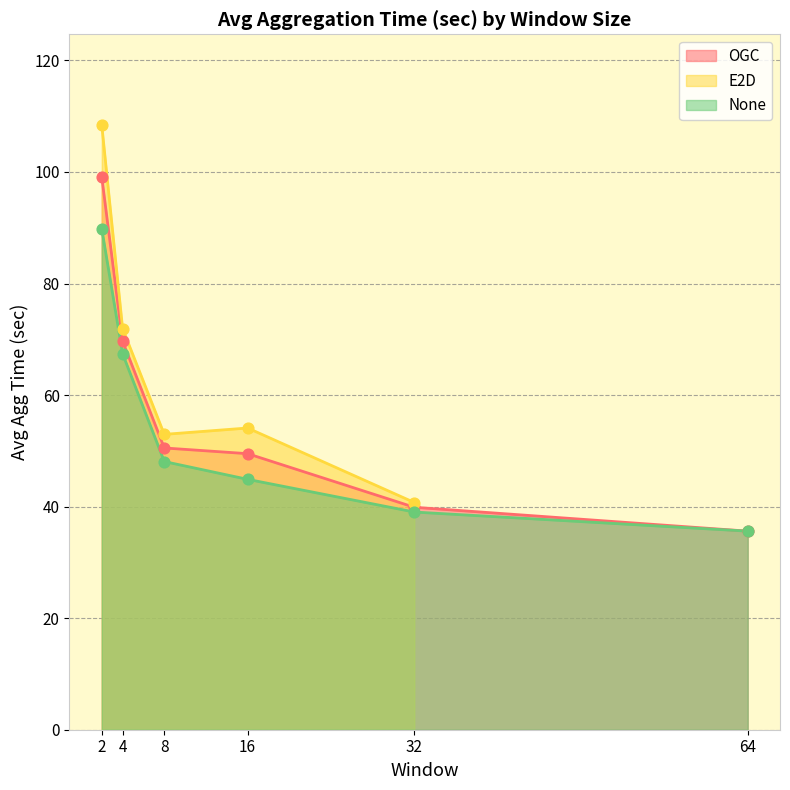

At which label does None reach its minimum?

64